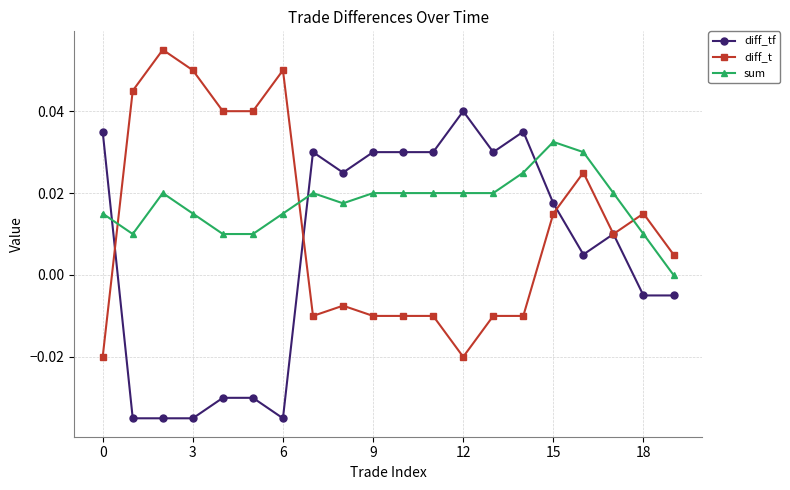

How many intersections are there between diff_t and sum?

3